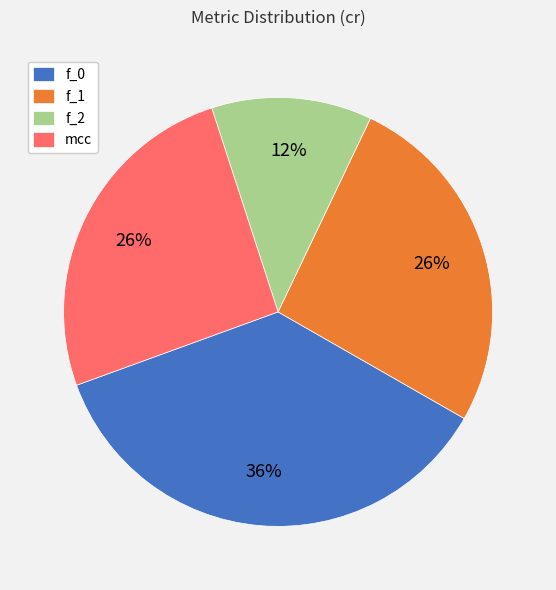

The f_1 slice represents 26% of the pie. True or false?

True